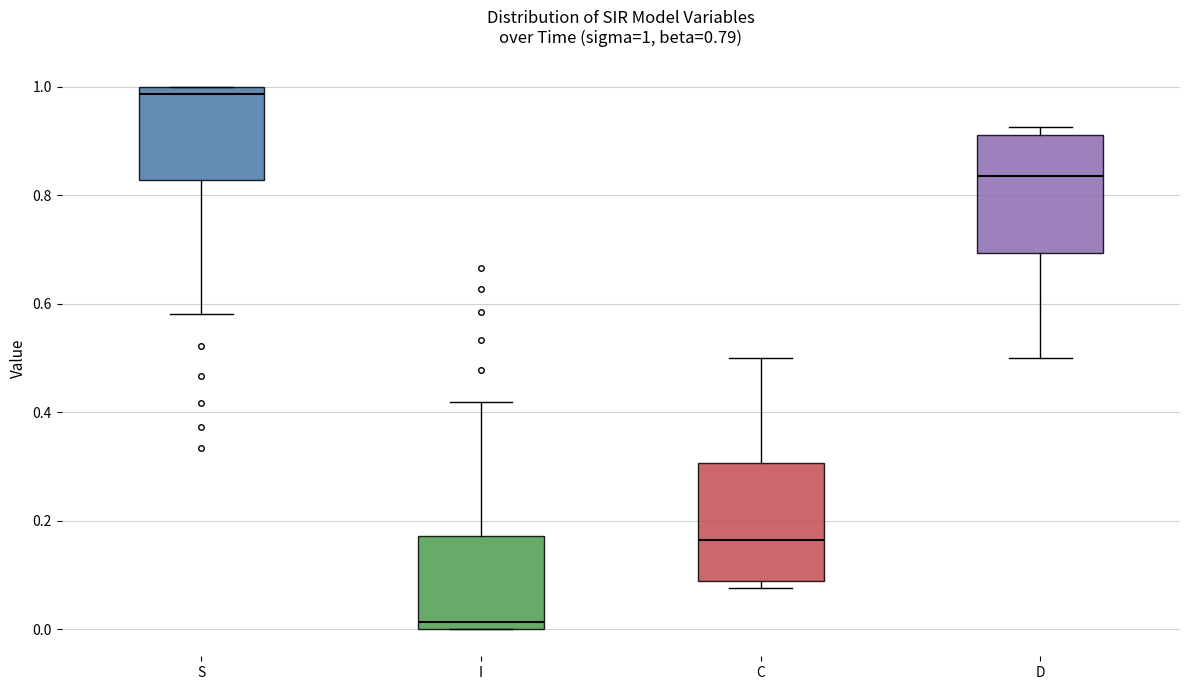

Which box's median line is the lowest?

I